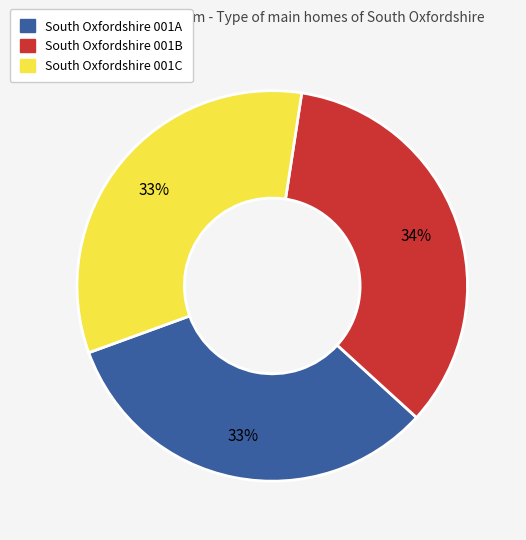

To the nearest percent, what portion does South Oxfordshire 001A represent?

33%